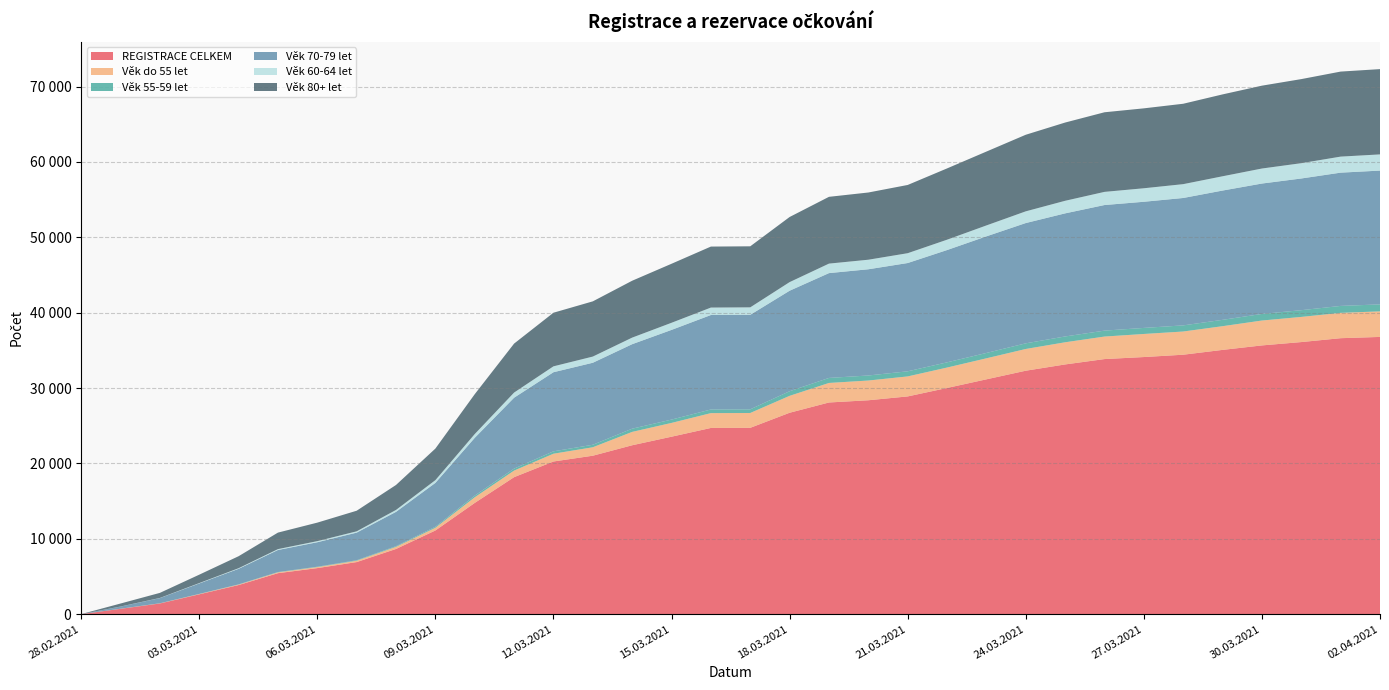

Reading left to right, transcribe all the data shown in this chart.

REGISTRACE CELKEM: 28.02.2021=5	01.03.2021=711	02.03.2021=1422	03.03.2021=2636	04.03.2021=3867	05.03.2021=5441	06.03.2021=6113	07.03.2021=6913	08.03.2021=8653	09.03.2021=11106	10.03.2021=14763	11.03.2021=18180	12.03.2021=20258	13.03.2021=21026	14.03.2021=22413	15.03.2021=23548	16.03.2021=24708	17.03.2021=24725	18.03.2021=26725	19.03.2021=28087	20.03.2021=28382	21.03.2021=28891	22.03.2021=30012	23.03.2021=31159	24.03.2021=32303	25.03.2021=33134	26.03.2021=33846	27.03.2021=34115	28.03.2021=34424	29.03.2021=35064	30.03.2021=35658	31.03.2021=36102	01.04.2021=36617	02.04.2021=36785
Věk do 55 let: 28.02.2021=0	01.03.2021=11	02.03.2021=17	03.03.2021=39	04.03.2021=62	05.03.2021=113	06.03.2021=136	07.03.2021=182	08.03.2021=281	09.03.2021=357	10.03.2021=748	11.03.2021=873	12.03.2021=1032	13.03.2021=1120	14.03.2021=1773	15.03.2021=1828	16.03.2021=1968	17.03.2021=1969	18.03.2021=2244	19.03.2021=2591	20.03.2021=2618	21.03.2021=2653	22.03.2021=2709	23.03.2021=2789	24.03.2021=2883	25.03.2021=2940	26.03.2021=2987	27.03.2021=3062	28.03.2021=3079	29.03.2021=3145	30.03.2021=3302	31.03.2021=3336	01.04.2021=3362	02.04.2021=3390
Věk 55-59 let: 28.02.2021=0	01.03.2021=4	02.03.2021=9	03.03.2021=15	04.03.2021=26	05.03.2021=38	06.03.2021=50	07.03.2021=63	08.03.2021=92	09.03.2021=133	10.03.2021=220	11.03.2021=262	12.03.2021=317	13.03.2021=334	14.03.2021=426	15.03.2021=441	16.03.2021=483	17.03.2021=485	18.03.2021=611	19.03.2021=666	20.03.2021=668	21.03.2021=679	22.03.2021=693	23.03.2021=710	24.03.2021=749	25.03.2021=773	26.03.2021=788	27.03.2021=802	28.03.2021=813	29.03.2021=842	30.03.2021=875	31.03.2021=894	01.04.2021=919	02.04.2021=928
Věk 70-79 let: 28.02.2021=1	01.03.2021=285	02.03.2021=688	03.03.2021=1390	04.03.2021=2065	05.03.2021=2925	06.03.2021=3248	07.03.2021=3663	08.03.2021=4552	09.03.2021=5823	10.03.2021=7667	11.03.2021=9406	12.03.2021=10494	13.03.2021=10878	14.03.2021=11210	15.03.2021=11900	16.03.2021=12532	17.03.2021=12539	18.03.2021=13335	19.03.2021=13907	20.03.2021=14092	21.03.2021=14366	22.03.2021=14896	23.03.2021=15471	24.03.2021=15958	25.03.2021=16330	26.03.2021=16662	27.03.2021=16737	28.03.2021=16902	29.03.2021=17153	30.03.2021=17299	31.03.2021=17473	01.04.2021=17681	02.04.2021=17749
Věk 60-64 let: 28.02.2021=0	01.03.2021=8	02.03.2021=19	03.03.2021=48	04.03.2021=80	05.03.2021=115	06.03.2021=144	07.03.2021=172	08.03.2021=254	09.03.2021=364	10.03.2021=500	11.03.2021=683	12.03.2021=782	13.03.2021=821	14.03.2021=872	15.03.2021=945	16.03.2021=989	17.03.2021=991	18.03.2021=1141	19.03.2021=1260	20.03.2021=1268	21.03.2021=1304	22.03.2021=1374	23.03.2021=1447	24.03.2021=1554	25.03.2021=1669	26.03.2021=1745	27.03.2021=1792	28.03.2021=1836	29.03.2021=1894	30.03.2021=1993	31.03.2021=2031	01.04.2021=2128	02.04.2021=2149
Věk 80+ let: 28.02.2021=4	01.03.2021=395	02.03.2021=672	03.03.2021=1113	04.03.2021=1591	05.03.2021=2192	06.03.2021=2456	07.03.2021=2733	08.03.2021=3312	09.03.2021=4189	10.03.2021=5291	11.03.2021=6497	12.03.2021=7113	13.03.2021=7325	14.03.2021=7547	15.03.2021=7830	16.03.2021=8093	17.03.2021=8098	18.03.2021=8640	19.03.2021=8861	20.03.2021=8918	21.03.2021=9053	22.03.2021=9457	23.03.2021=9800	24.03.2021=10161	25.03.2021=10381	26.03.2021=10562	27.03.2021=10603	28.03.2021=10666	29.03.2021=10863	30.03.2021=10993	31.03.2021=11154	01.04.2021=11281	02.04.2021=11315